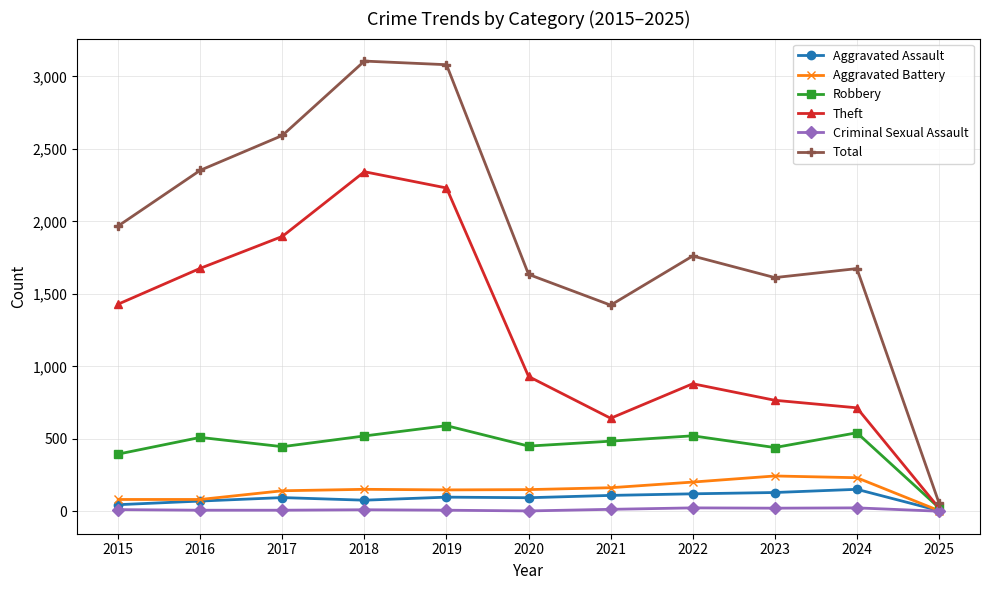

Rank the series by their maximum value, from lowest to highest.

Criminal Sexual Assault, Aggravated Assault, Aggravated Battery, Robbery, Theft, Total